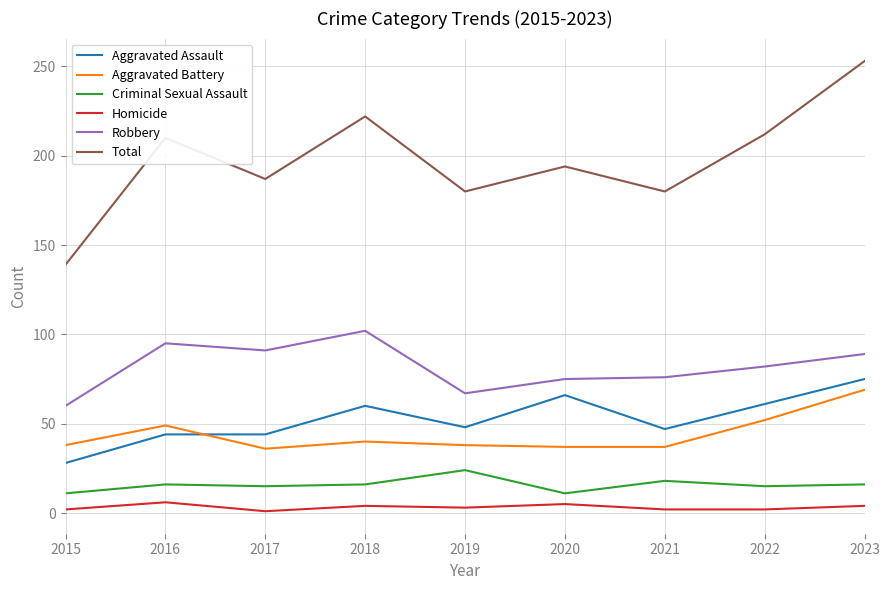

At which category is the sum across all series the highest?

2023